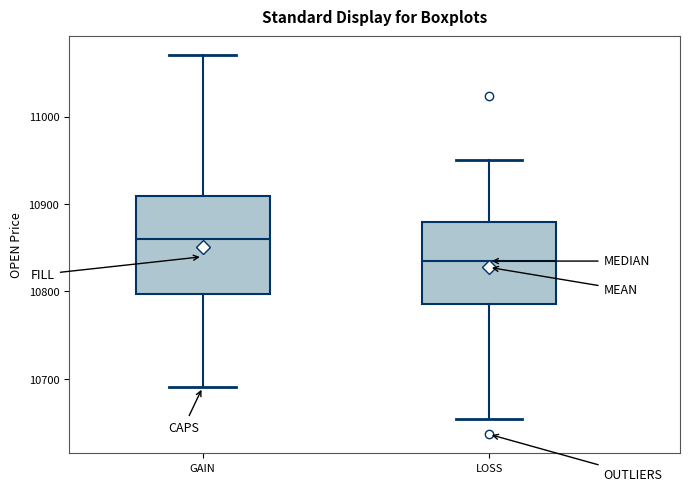

Reading left to right, transcribe this box plot: for each box, give where its median line is, the range the box spans, and where its two whiskers end, as read against the y-axis. The values are not printed on the chart, so give them approximately, as read against the axis.

GAIN: median 10860, box 10800 to 10910, whiskers 10690 to 11070
LOSS: median 10830, box 10790 to 10880, whiskers 10650 to 10950